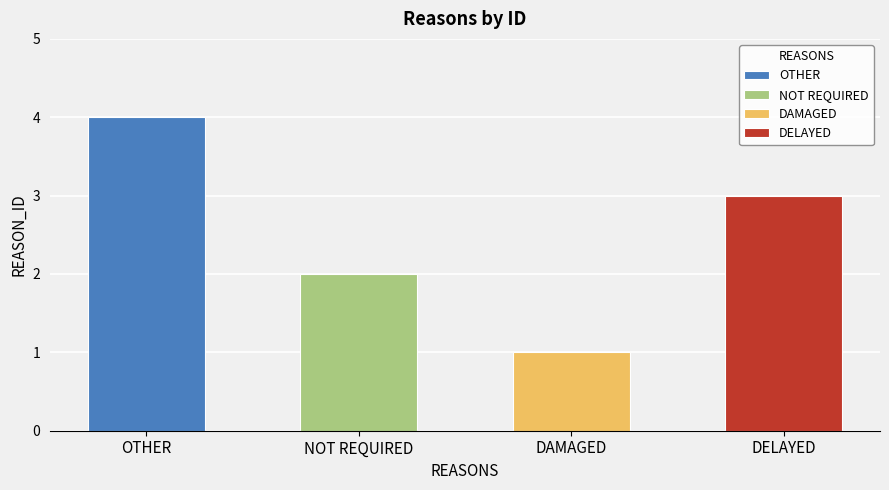

What is the difference between the maximum and minimum values?

3